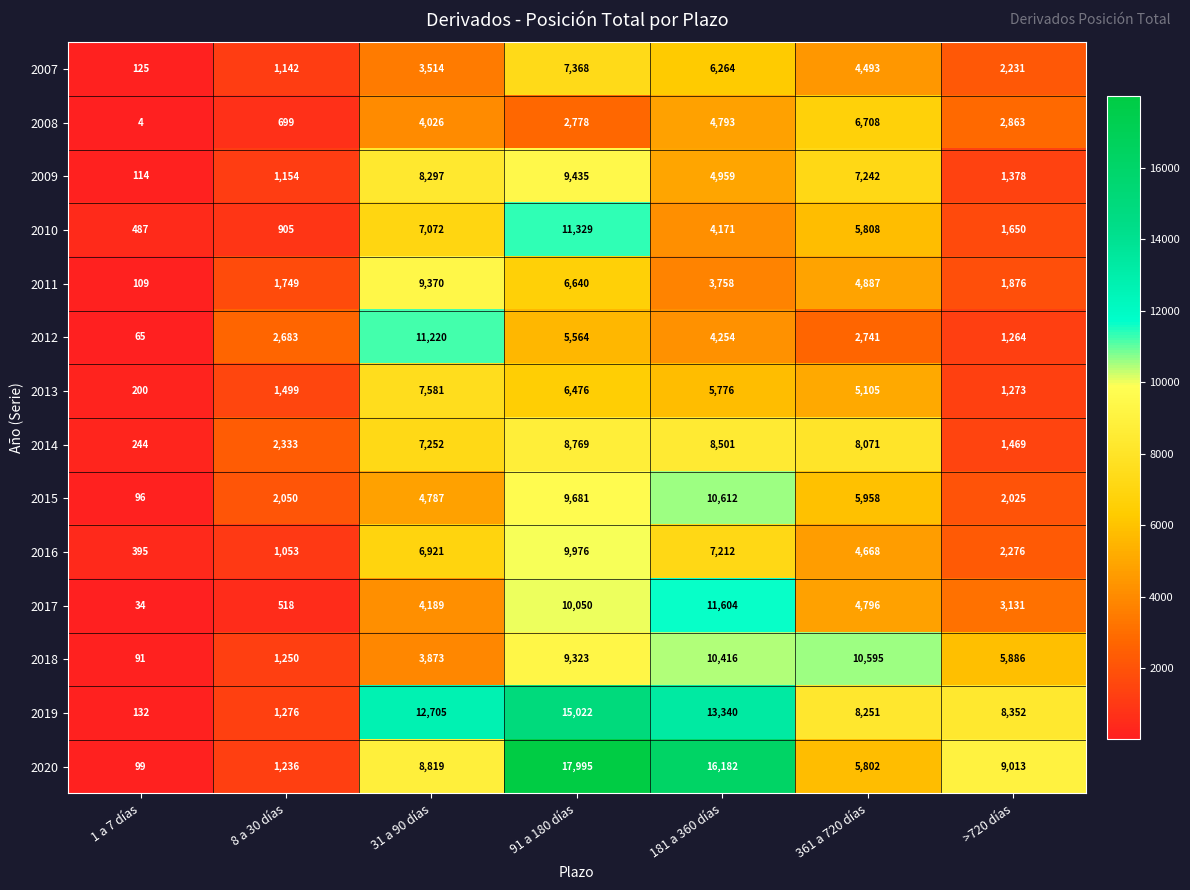

What is the approximate value of 2014 at 91 a 180 días, to the nearest 10?

8770